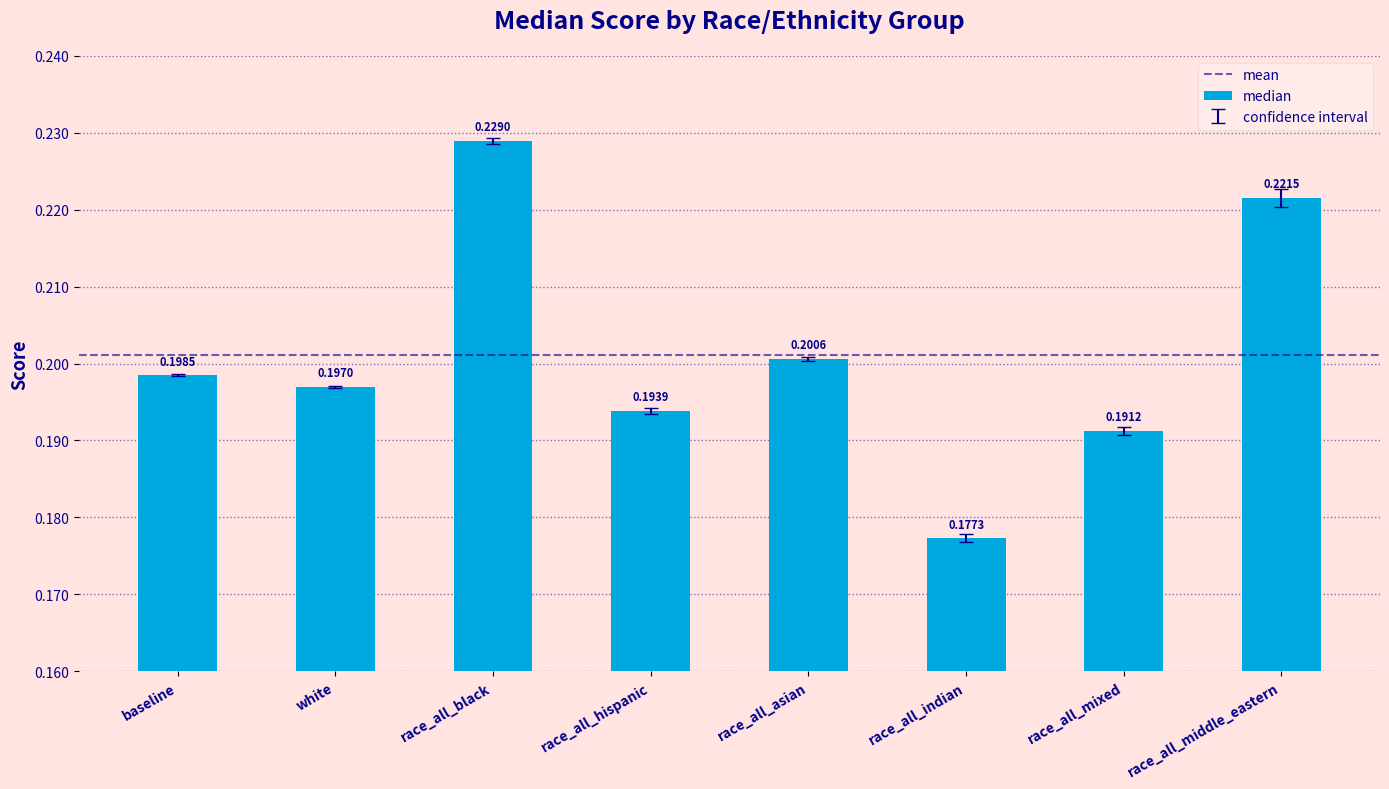

What is the label of the 4th bar from the right?

race_all_asian